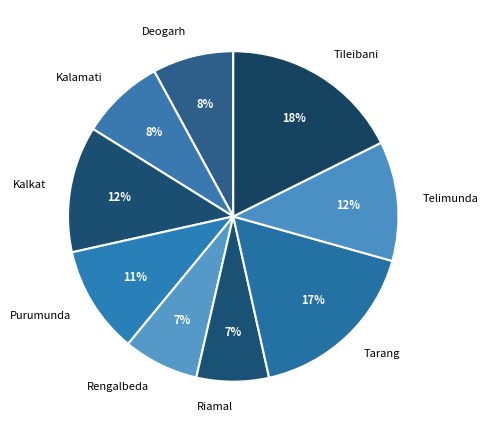

Count the number of slices in the pie.

9